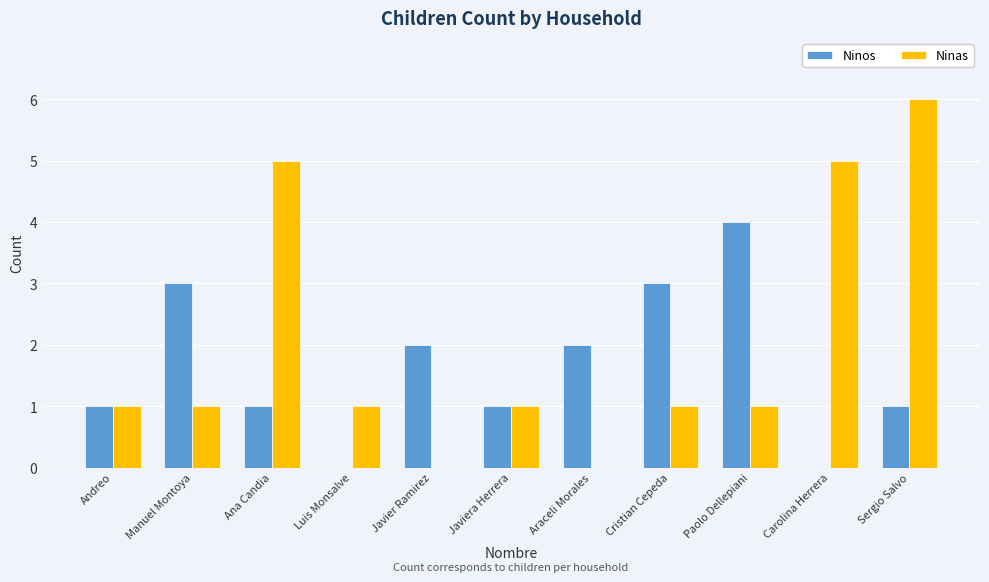

At which category is the sum across all series the highest?

Sergio Salvo